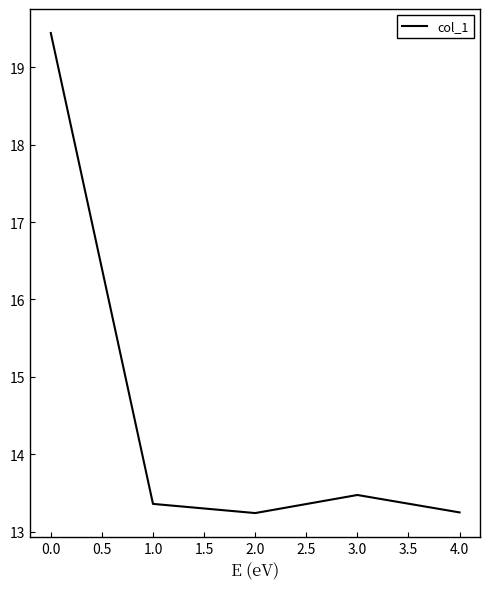

How many interior local peaks (higher than both neighbors) does the data have?

1